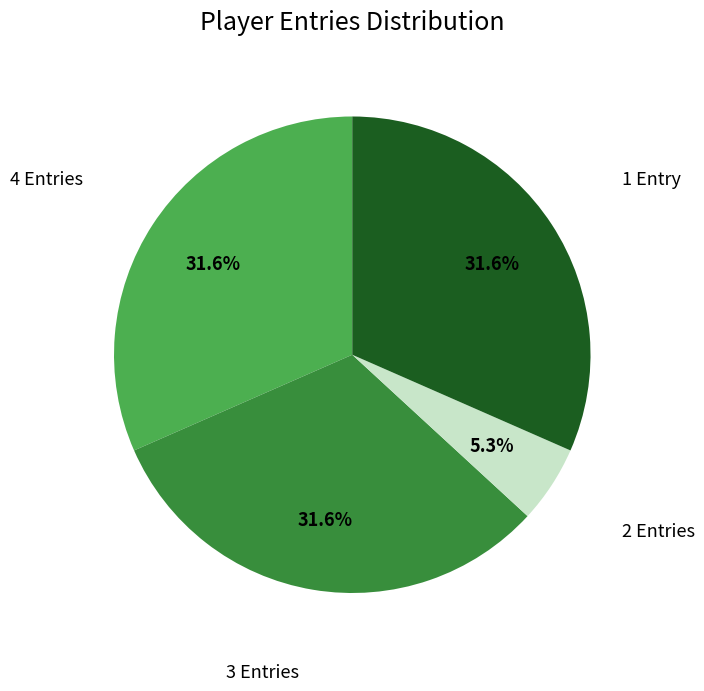

Which has a higher value, 3 Entries or 2 Entries?

3 Entries